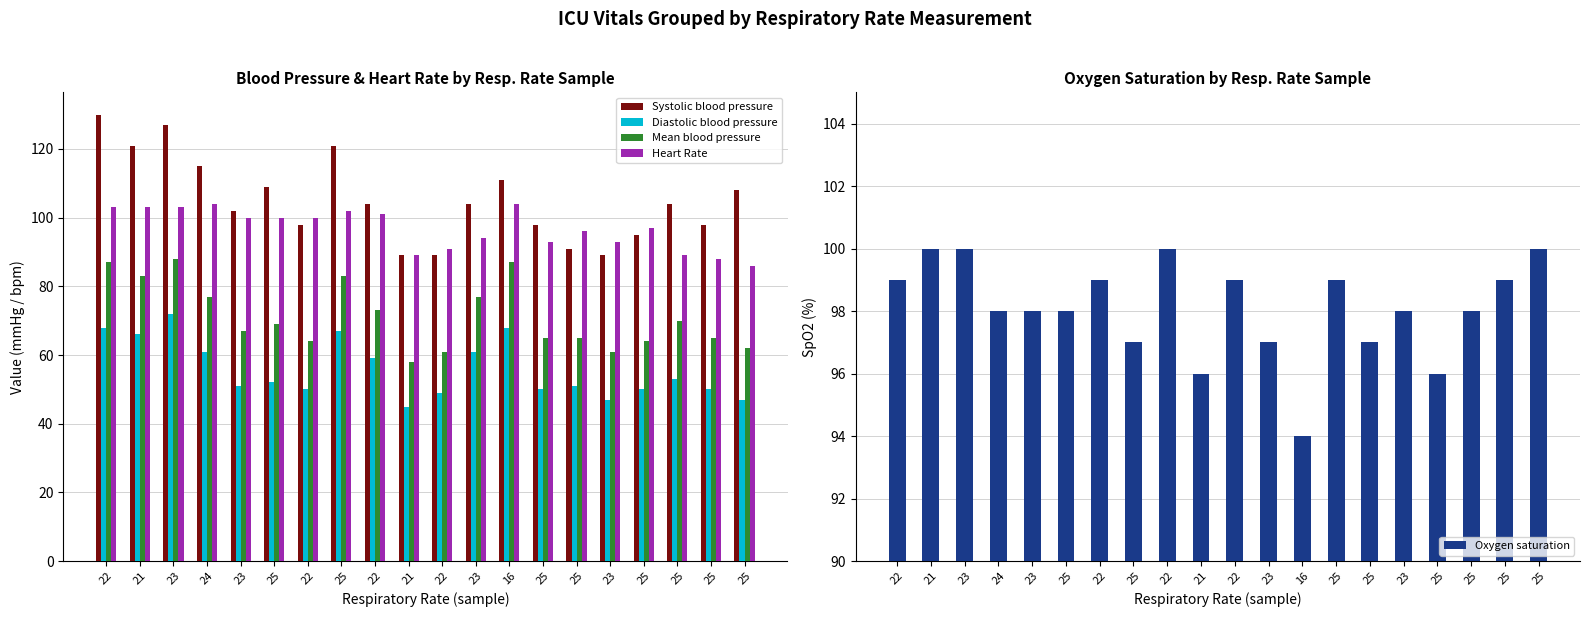

Rank the series at 24 from lowest to highest value.

Diastolic blood pressure, Mean blood pressure, Oxygen saturation, Heart Rate, Systolic blood pressure